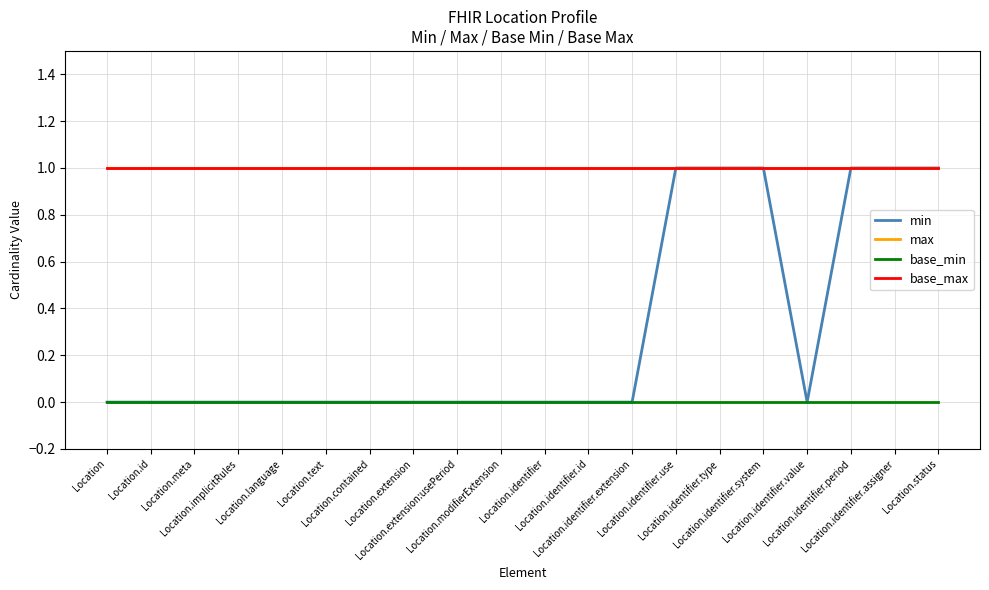

Does the chart have visible grid lines?

Yes